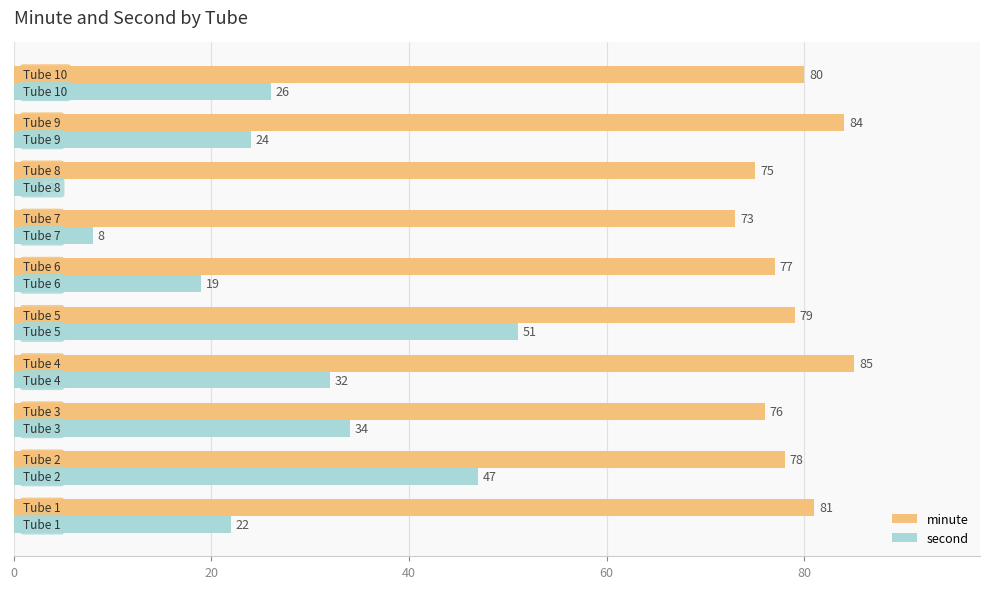

What is the average value of the minute series?

79